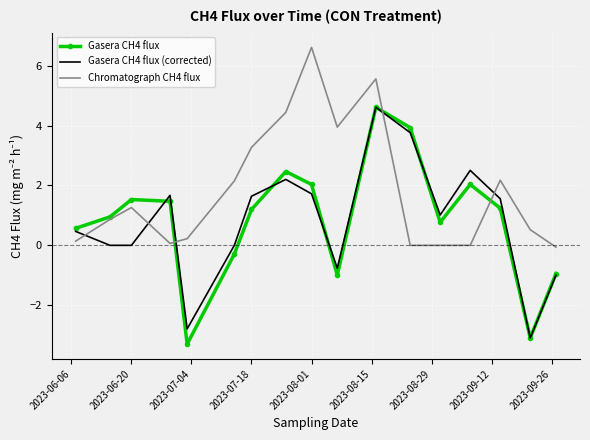

After their last crossing, which series has the higher values: Chromatograph CH4 flux or Gasera CH4 flux?

Chromatograph CH4 flux